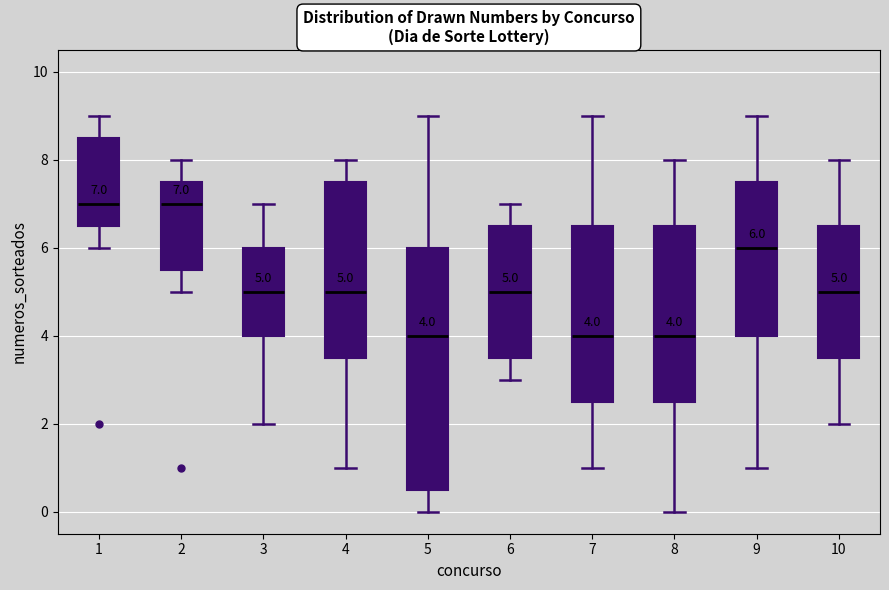

Comparing the boxes themselves (not the whiskers), which one is the tallest?

5